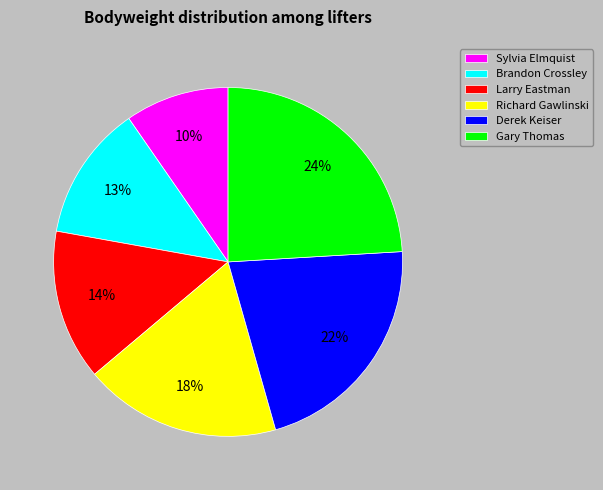

To the nearest percent, what percentage of the pie is Sylvia Elmquist?

10%